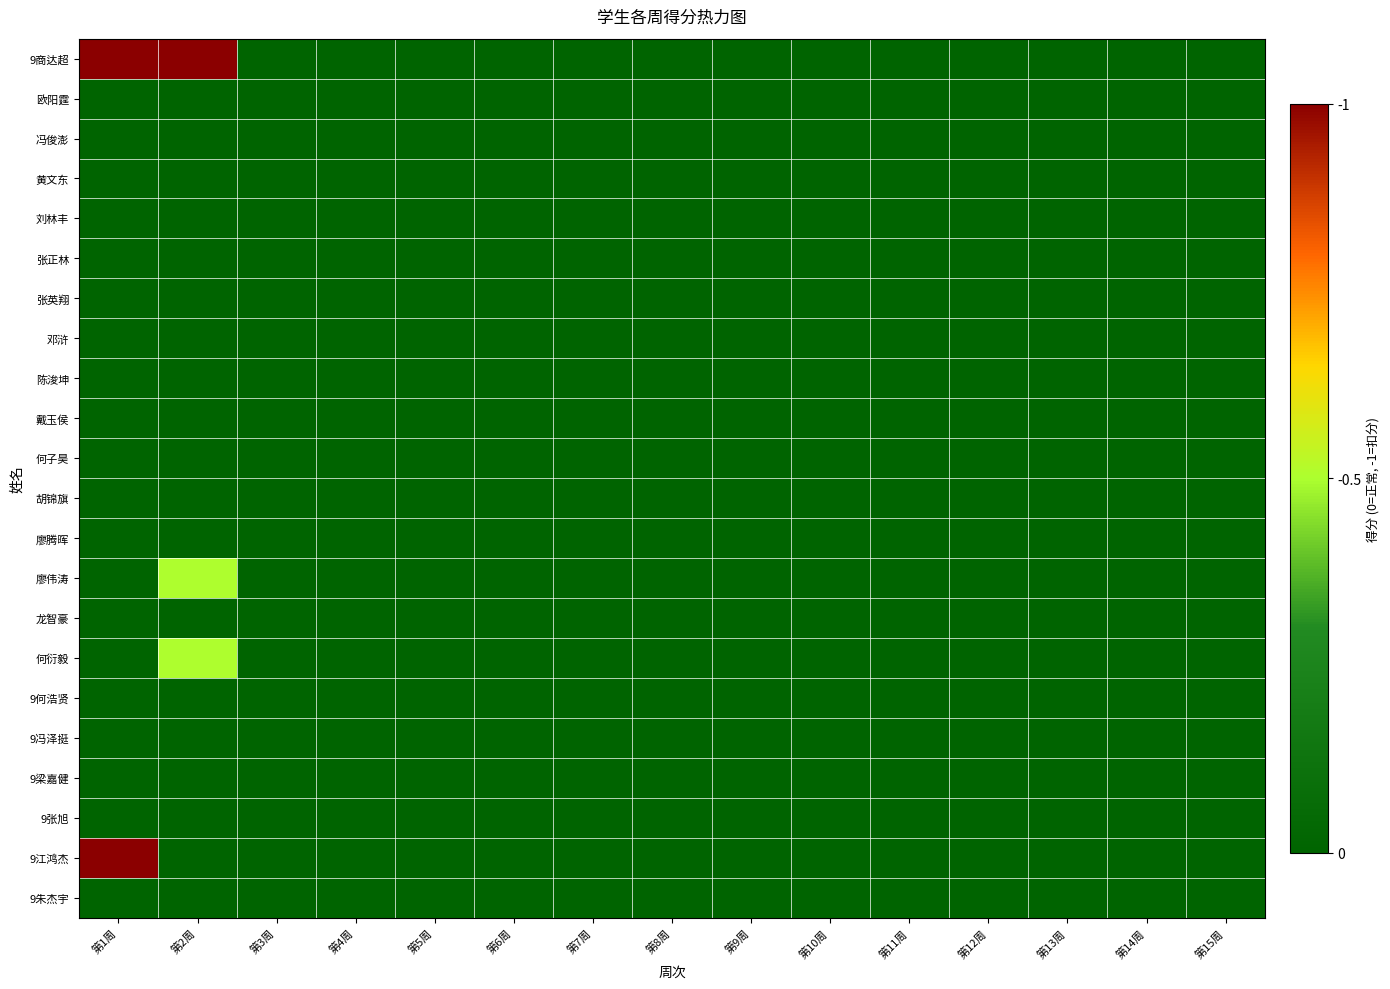

Reading left to right, list all the values displayed in this chart.

9商达超: 第1周=1.0	第2周=1.0	第3周=-0.0	第4周=-0.0	第5周=-0.0	第6周=-0.0	第7周=-0.0	第8周=-0.0	第9周=-0.0	第10周=-0.0	第11周=-0.0	第12周=-0.0	第13周=-0.0	第14周=-0.0	第15周=-0.0
欧阳霆: 第1周=-0.0	第2周=-0.0	第3周=-0.0	第4周=-0.0	第5周=-0.0	第6周=-0.0	第7周=-0.0	第8周=-0.0	第9周=-0.0	第10周=-0.0	第11周=-0.0	第12周=-0.0	第13周=-0.0	第14周=-0.0	第15周=-0.0
冯俊澎: 第1周=-0.0	第2周=-0.0	第3周=-0.0	第4周=-0.0	第5周=-0.0	第6周=-0.0	第7周=-0.0	第8周=-0.0	第9周=-0.0	第10周=-0.0	第11周=-0.0	第12周=-0.0	第13周=-0.0	第14周=-0.0	第15周=-0.0
黄文东: 第1周=-0.0	第2周=-0.0	第3周=-0.0	第4周=-0.0	第5周=-0.0	第6周=-0.0	第7周=-0.0	第8周=-0.0	第9周=-0.0	第10周=-0.0	第11周=-0.0	第12周=-0.0	第13周=-0.0	第14周=-0.0	第15周=-0.0
刘林丰: 第1周=-0.0	第2周=-0.0	第3周=-0.0	第4周=-0.0	第5周=-0.0	第6周=-0.0	第7周=-0.0	第8周=-0.0	第9周=-0.0	第10周=-0.0	第11周=-0.0	第12周=-0.0	第13周=-0.0	第14周=-0.0	第15周=-0.0
张正林: 第1周=-0.0	第2周=-0.0	第3周=-0.0	第4周=-0.0	第5周=-0.0	第6周=-0.0	第7周=-0.0	第8周=-0.0	第9周=-0.0	第10周=-0.0	第11周=-0.0	第12周=-0.0	第13周=-0.0	第14周=-0.0	第15周=-0.0
张英翔: 第1周=-0.0	第2周=-0.0	第3周=-0.0	第4周=-0.0	第5周=-0.0	第6周=-0.0	第7周=-0.0	第8周=-0.0	第9周=-0.0	第10周=-0.0	第11周=-0.0	第12周=-0.0	第13周=-0.0	第14周=-0.0	第15周=-0.0
邓浒: 第1周=-0.0	第2周=-0.0	第3周=-0.0	第4周=-0.0	第5周=-0.0	第6周=-0.0	第7周=-0.0	第8周=-0.0	第9周=-0.0	第10周=-0.0	第11周=-0.0	第12周=-0.0	第13周=-0.0	第14周=-0.0	第15周=-0.0
陈浚坤: 第1周=-0.0	第2周=-0.0	第3周=-0.0	第4周=-0.0	第5周=-0.0	第6周=-0.0	第7周=-0.0	第8周=-0.0	第9周=-0.0	第10周=-0.0	第11周=-0.0	第12周=-0.0	第13周=-0.0	第14周=-0.0	第15周=-0.0
戴玉侯: 第1周=-0.0	第2周=-0.0	第3周=-0.0	第4周=-0.0	第5周=-0.0	第6周=-0.0	第7周=-0.0	第8周=-0.0	第9周=-0.0	第10周=-0.0	第11周=-0.0	第12周=-0.0	第13周=-0.0	第14周=-0.0	第15周=-0.0
何子昊: 第1周=-0.0	第2周=-0.0	第3周=-0.0	第4周=-0.0	第5周=-0.0	第6周=-0.0	第7周=-0.0	第8周=-0.0	第9周=-0.0	第10周=-0.0	第11周=-0.0	第12周=-0.0	第13周=-0.0	第14周=-0.0	第15周=-0.0
胡锦旗: 第1周=-0.0	第2周=-0.0	第3周=-0.0	第4周=-0.0	第5周=-0.0	第6周=-0.0	第7周=-0.0	第8周=-0.0	第9周=-0.0	第10周=-0.0	第11周=-0.0	第12周=-0.0	第13周=-0.0	第14周=-0.0	第15周=-0.0
廖腾晖: 第1周=-0.0	第2周=-0.0	第3周=-0.0	第4周=-0.0	第5周=-0.0	第6周=-0.0	第7周=-0.0	第8周=-0.0	第9周=-0.0	第10周=-0.0	第11周=-0.0	第12周=-0.0	第13周=-0.0	第14周=-0.0	第15周=-0.0
廖伟涛: 第1周=-0.0	第2周=0.5	第3周=-0.0	第4周=-0.0	第5周=-0.0	第6周=-0.0	第7周=-0.0	第8周=-0.0	第9周=-0.0	第10周=-0.0	第11周=-0.0	第12周=-0.0	第13周=-0.0	第14周=-0.0	第15周=-0.0
龙智豪: 第1周=-0.0	第2周=-0.0	第3周=-0.0	第4周=-0.0	第5周=-0.0	第6周=-0.0	第7周=-0.0	第8周=-0.0	第9周=-0.0	第10周=-0.0	第11周=-0.0	第12周=-0.0	第13周=-0.0	第14周=-0.0	第15周=-0.0
何衍毅: 第1周=-0.0	第2周=0.5	第3周=-0.0	第4周=-0.0	第5周=-0.0	第6周=-0.0	第7周=-0.0	第8周=-0.0	第9周=-0.0	第10周=-0.0	第11周=-0.0	第12周=-0.0	第13周=-0.0	第14周=-0.0	第15周=-0.0
9何浩贤: 第1周=-0.0	第2周=-0.0	第3周=-0.0	第4周=-0.0	第5周=-0.0	第6周=-0.0	第7周=-0.0	第8周=-0.0	第9周=-0.0	第10周=-0.0	第11周=-0.0	第12周=-0.0	第13周=-0.0	第14周=-0.0	第15周=-0.0
9冯泽挺: 第1周=-0.0	第2周=-0.0	第3周=-0.0	第4周=-0.0	第5周=-0.0	第6周=-0.0	第7周=-0.0	第8周=-0.0	第9周=-0.0	第10周=-0.0	第11周=-0.0	第12周=-0.0	第13周=-0.0	第14周=-0.0	第15周=-0.0
9梁嘉健: 第1周=-0.0	第2周=-0.0	第3周=-0.0	第4周=-0.0	第5周=-0.0	第6周=-0.0	第7周=-0.0	第8周=-0.0	第9周=-0.0	第10周=-0.0	第11周=-0.0	第12周=-0.0	第13周=-0.0	第14周=-0.0	第15周=-0.0
9张旭: 第1周=-0.0	第2周=-0.0	第3周=-0.0	第4周=-0.0	第5周=-0.0	第6周=-0.0	第7周=-0.0	第8周=-0.0	第9周=-0.0	第10周=-0.0	第11周=-0.0	第12周=-0.0	第13周=-0.0	第14周=-0.0	第15周=-0.0
9江鸿杰: 第1周=1.0	第2周=-0.0	第3周=-0.0	第4周=-0.0	第5周=-0.0	第6周=-0.0	第7周=-0.0	第8周=-0.0	第9周=-0.0	第10周=-0.0	第11周=-0.0	第12周=-0.0	第13周=-0.0	第14周=-0.0	第15周=-0.0
9朱杰宇: 第1周=-0.0	第2周=-0.0	第3周=-0.0	第4周=-0.0	第5周=-0.0	第6周=-0.0	第7周=-0.0	第8周=-0.0	第9周=-0.0	第10周=-0.0	第11周=-0.0	第12周=-0.0	第13周=-0.0	第14周=-0.0	第15周=-0.0